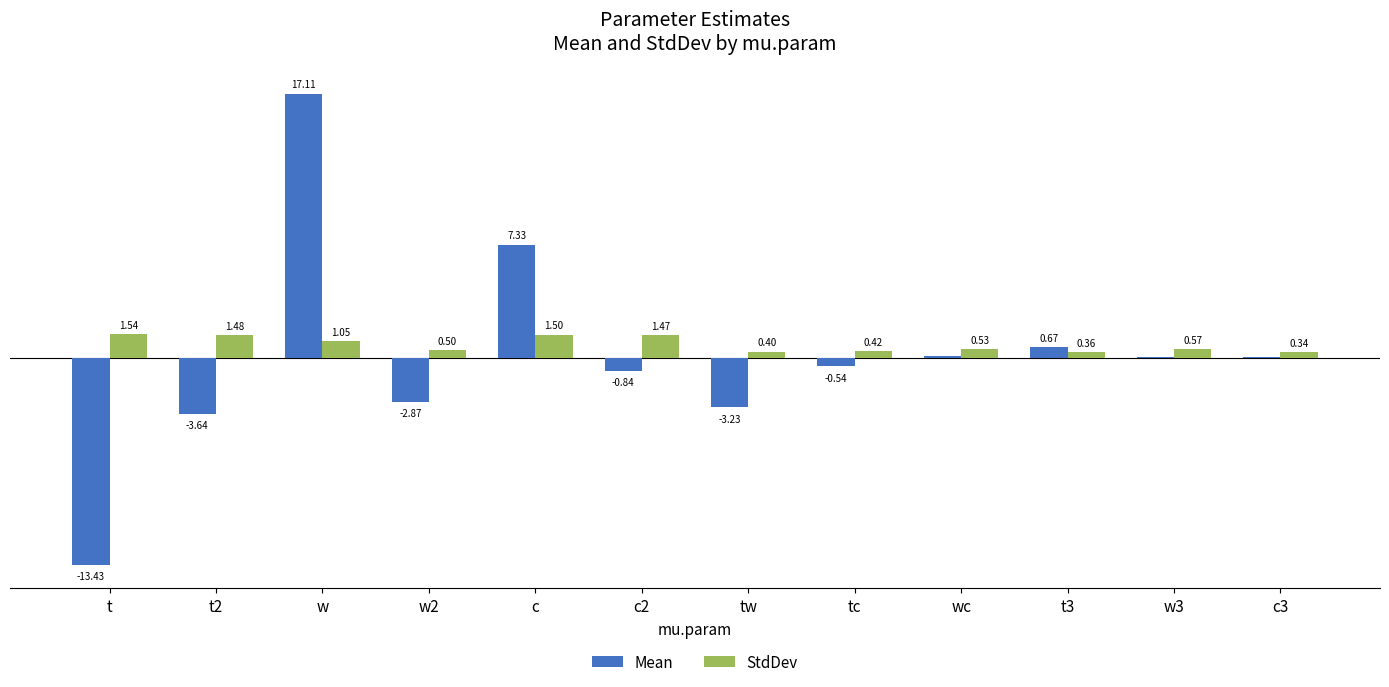

Are the bars grouped side by side (vs. stacked)?

Yes